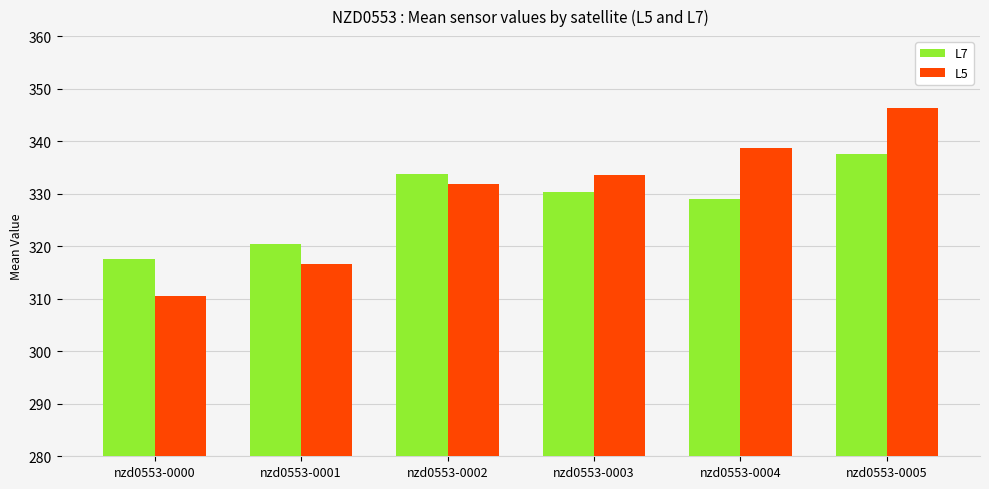

What are all the series names shown in the legend?

L7, L5